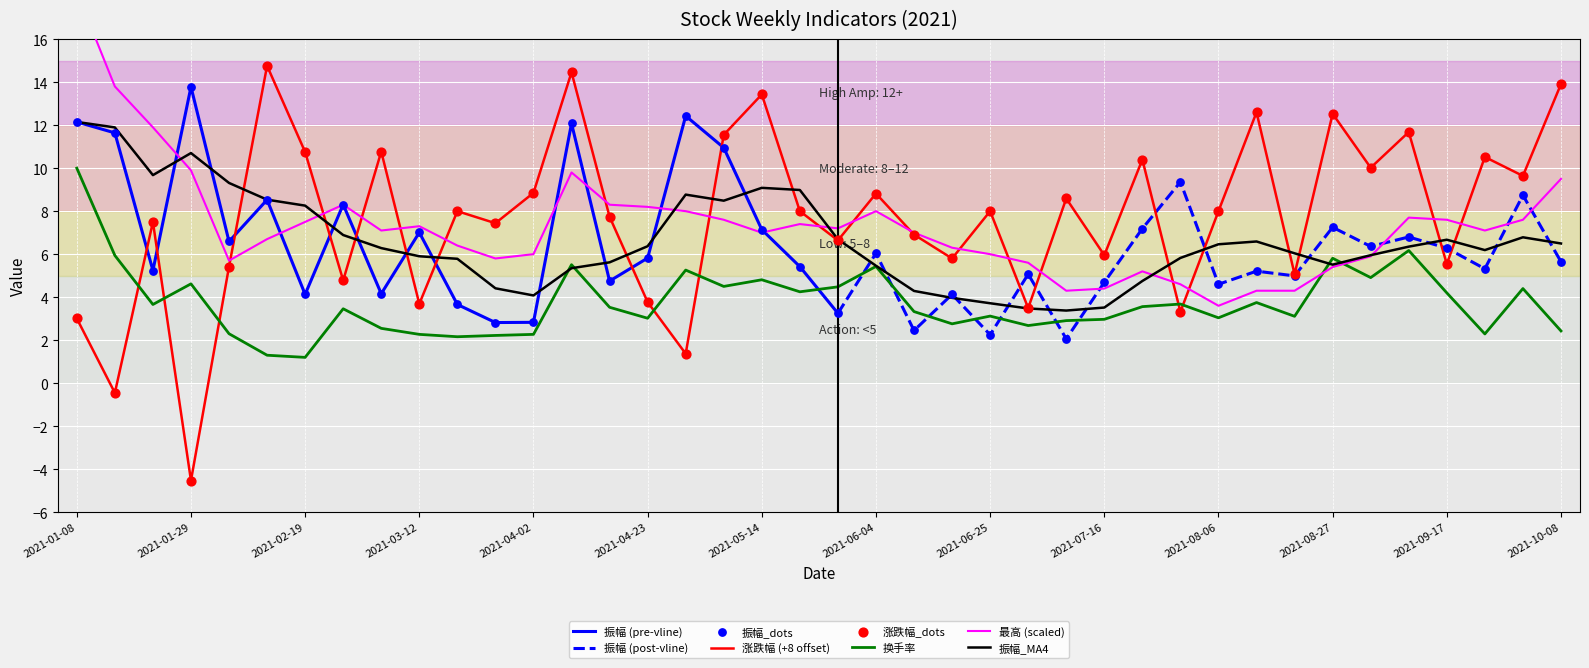

Which series reaches the minimum Y coordinate?

涨跌幅